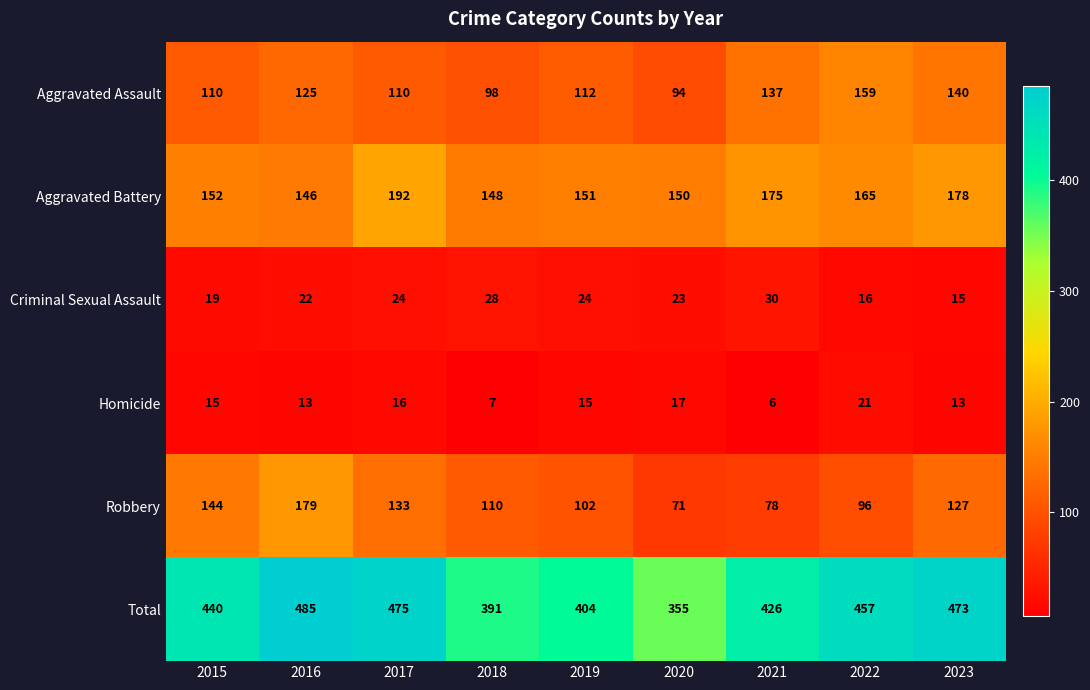

What is the sum of all Robbery values?

1040